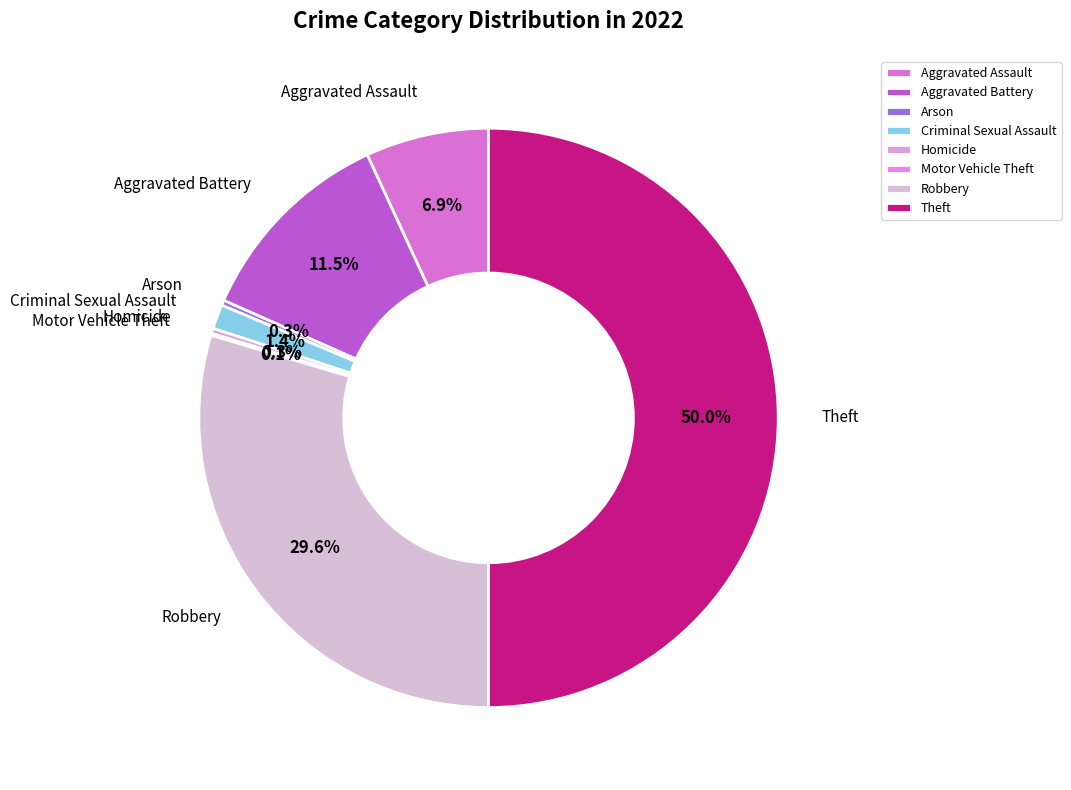

What percentage do Robbery and Homicide together represent?

29.9%